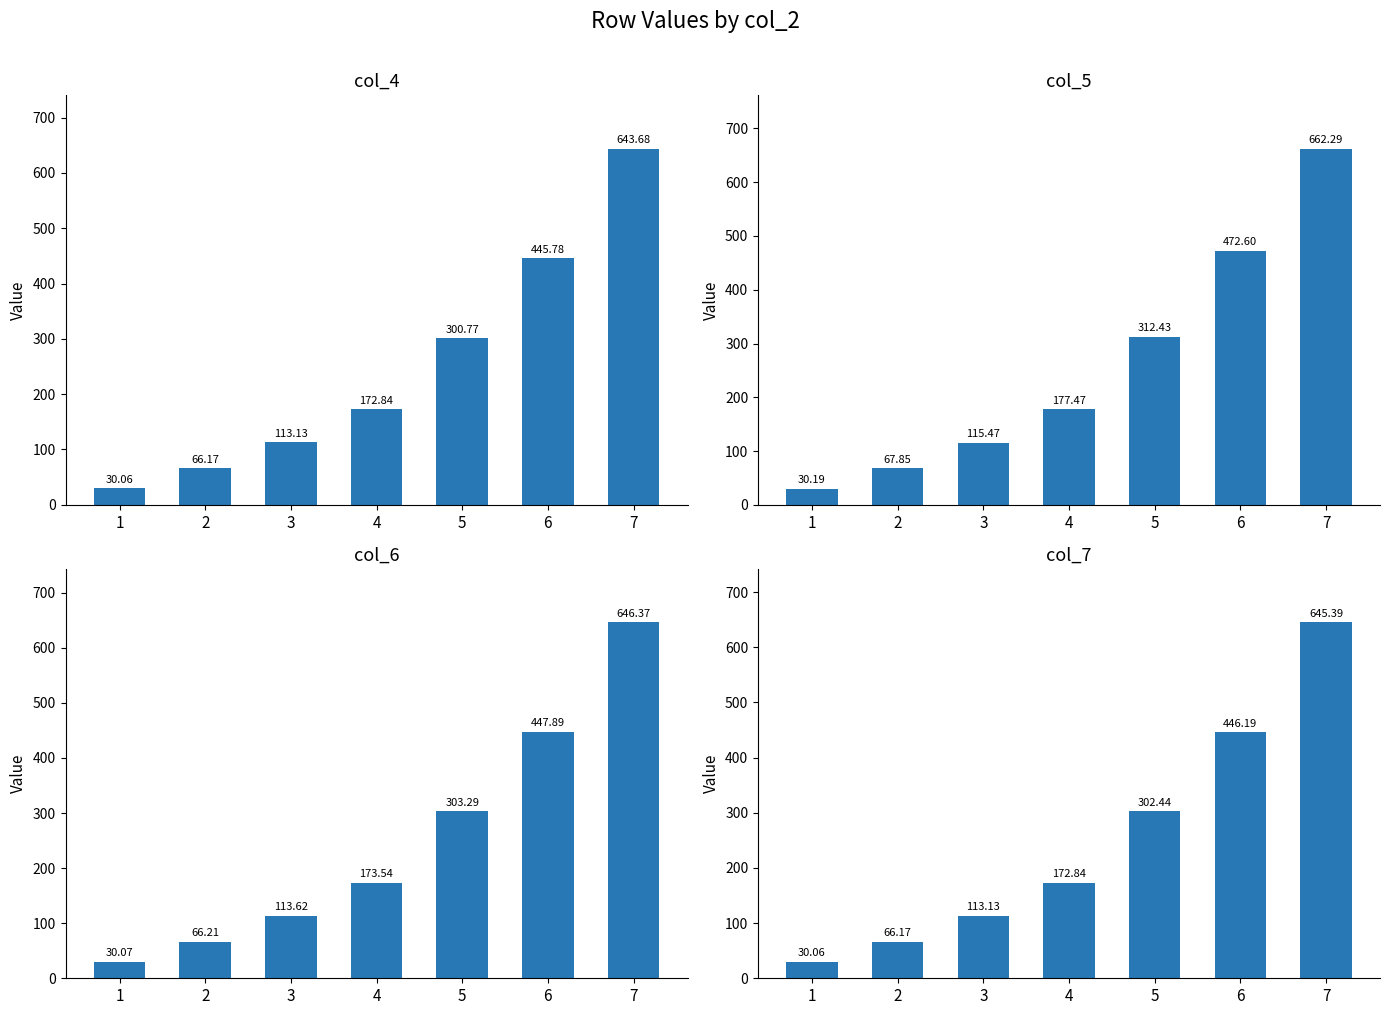

How many values in the col_4 series exceed 172?

4